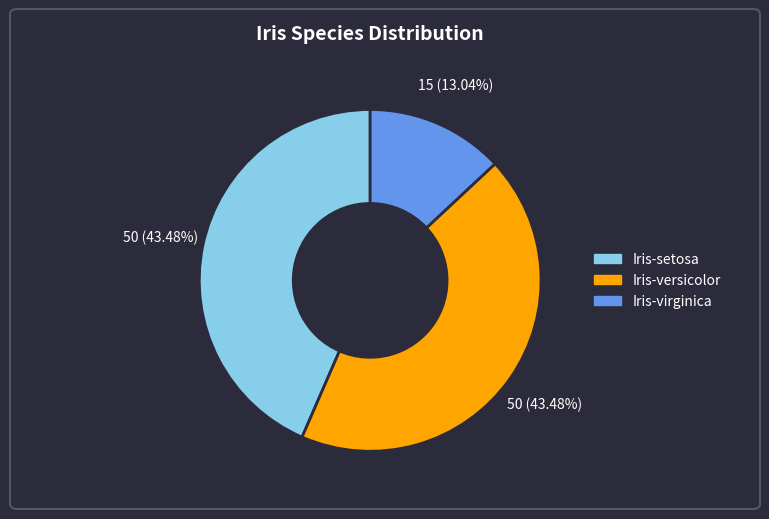

The Iris-virginica slice represents 13% of the pie. True or false?

True